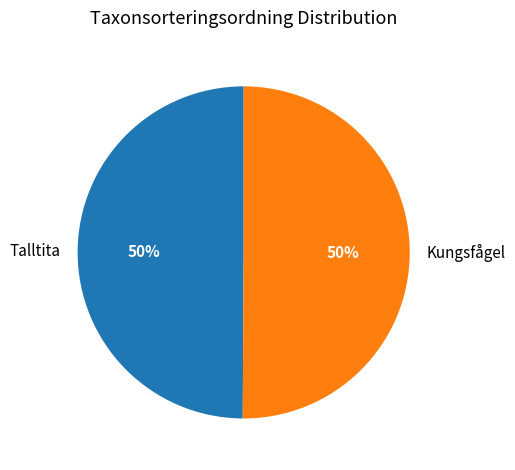

Count the number of slices in the pie.

2